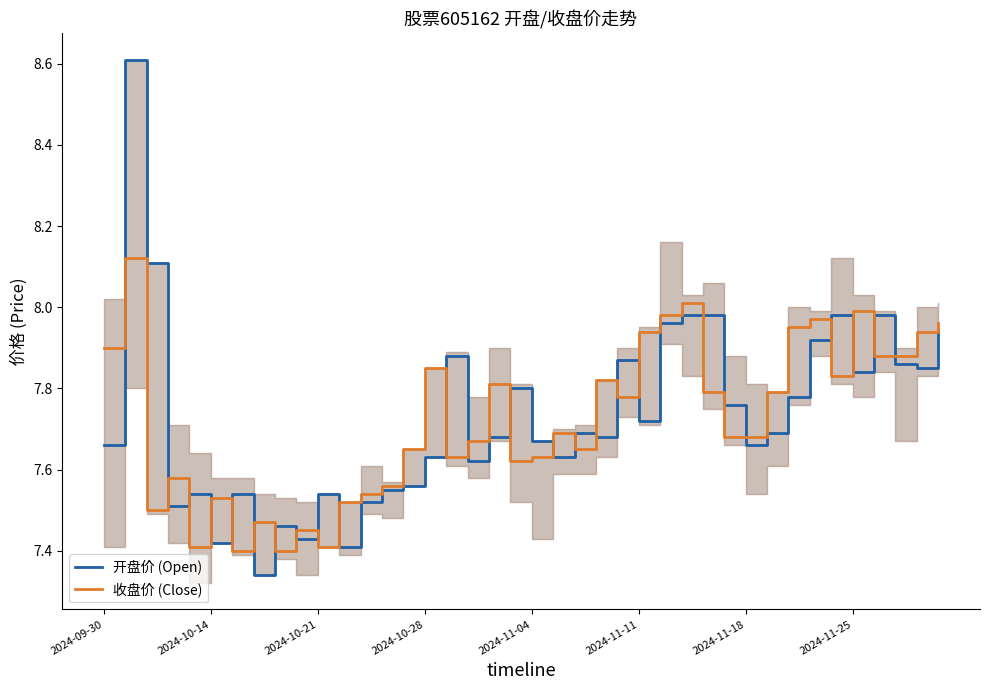

List the series in order of their overall mean, highest first.

开盘价 (Open), 收盘价 (Close)